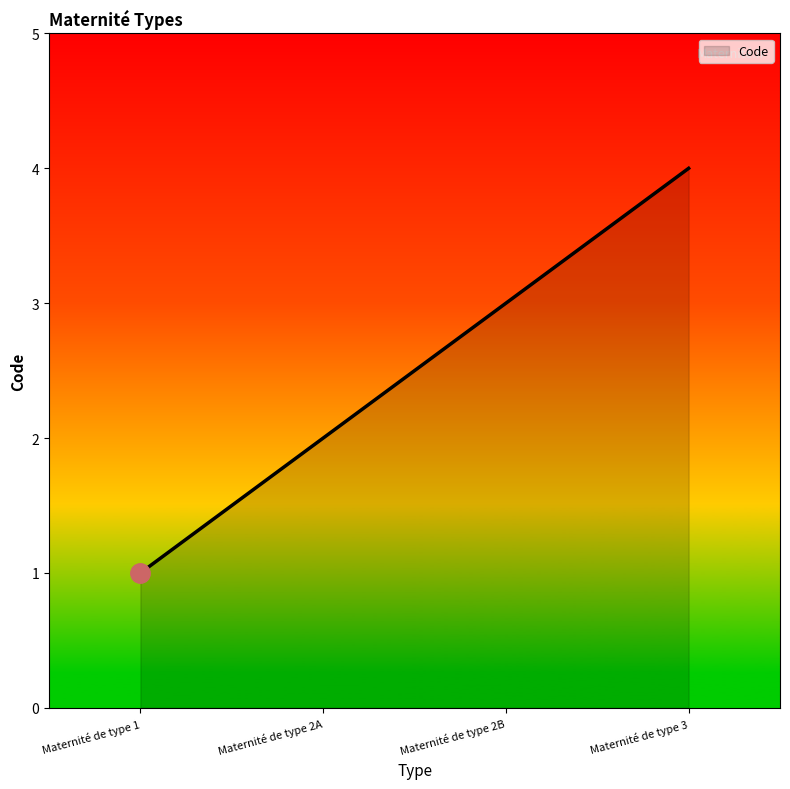

What is the greatest value displayed?

4.0